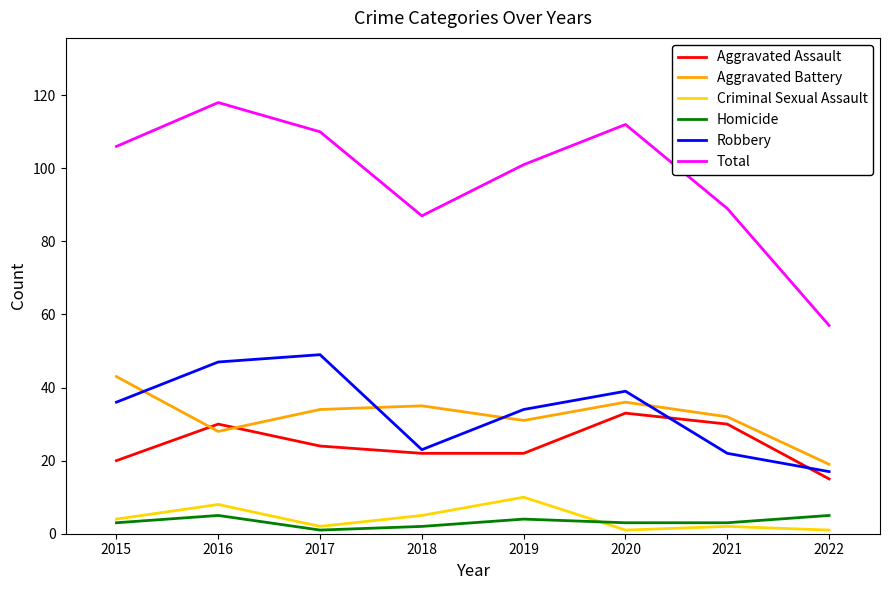

True or false: Aggravated Assault has a value of 6 at 2019.

False